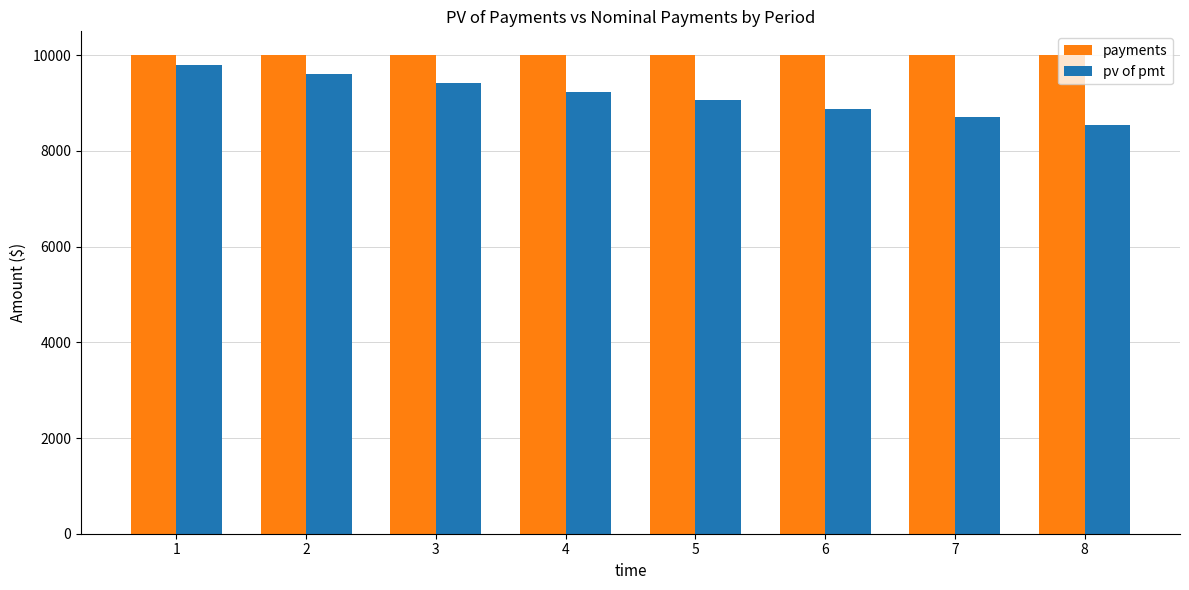

What is the value of the payments bar at the 4th from the left?

10000.0